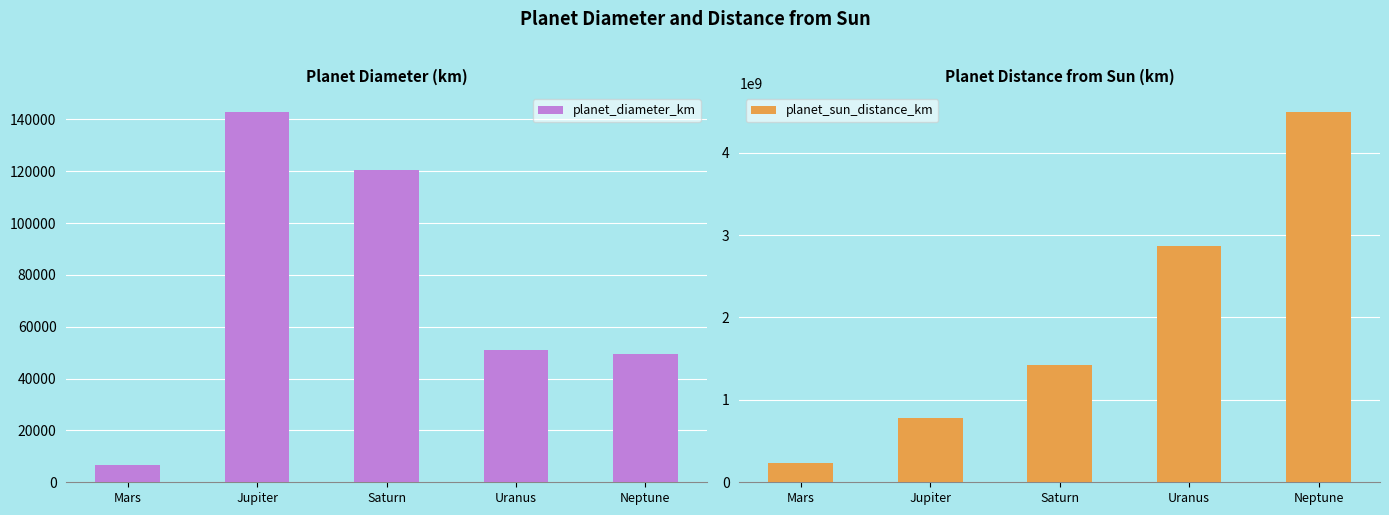

How many bars are there in each group?

2